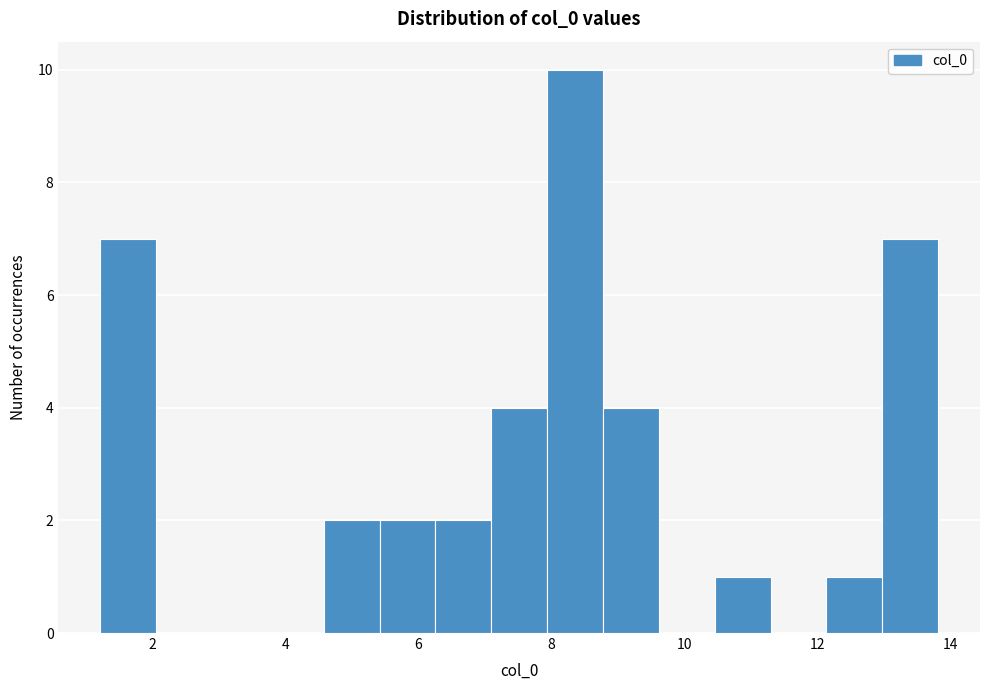

Reading left to right, list every bar in this chart as the range it spans on the x-axis followed by its height. Neither the bar edges nor the heights are printed on the chart, so give them approximately, as read against the axes.

1.2 to 2.0: 7
2.0 to 3.0: 0
3.0 to 3.8: 0
3.8 to 4.6: 0
4.6 to 5.4: 2
5.4 to 6.2: 2
6.2 to 7.2: 2
7.2 to 8.0: 4
8.0 to 8.8: 10
8.8 to 9.6: 4
9.6 to 10.4: 0
10.4 to 11.4: 1
11.4 to 12.2: 0
12.2 to 13.0: 1
13.0 to 13.8: 7